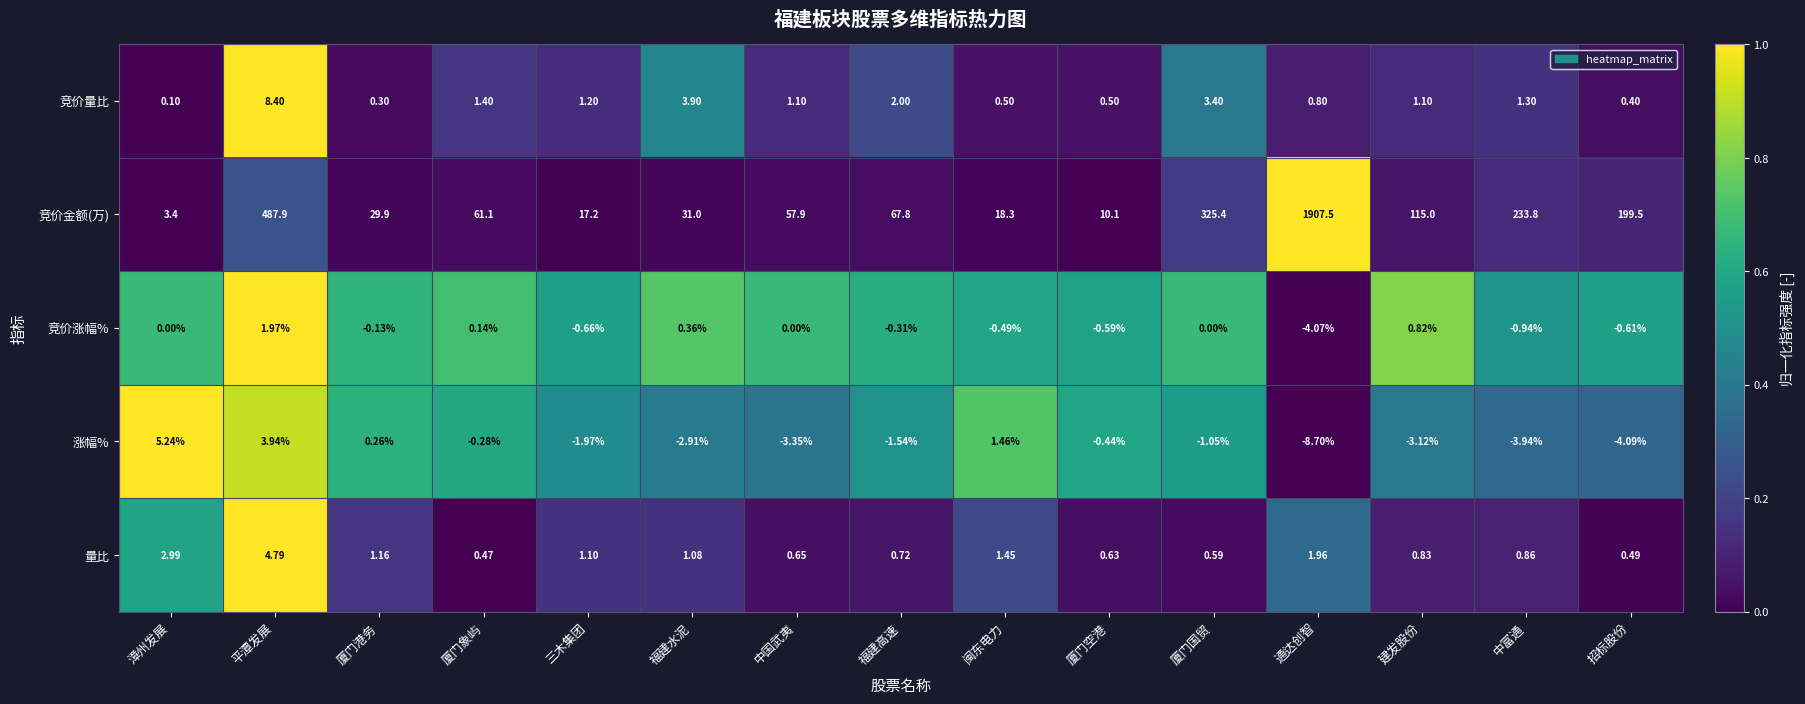

Rank the series by their maximum value, from lowest to highest.

竞价涨幅%, 量比, 涨幅%, 竞价量比, 竞价金额(万)